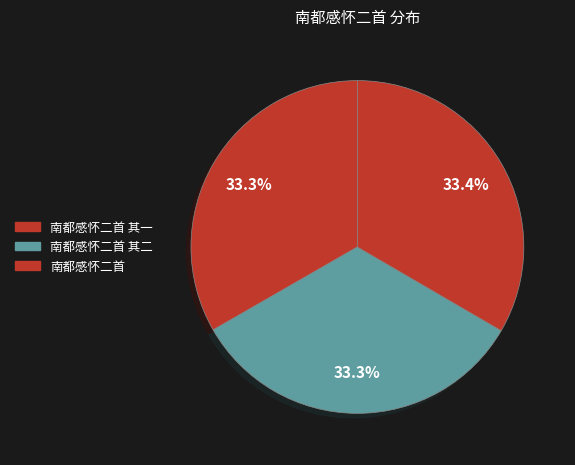

How many slices are in this pie chart?

3